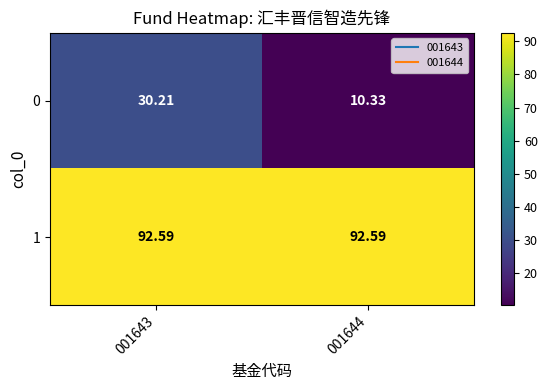

What is the total value across all series at 001644?

102.9